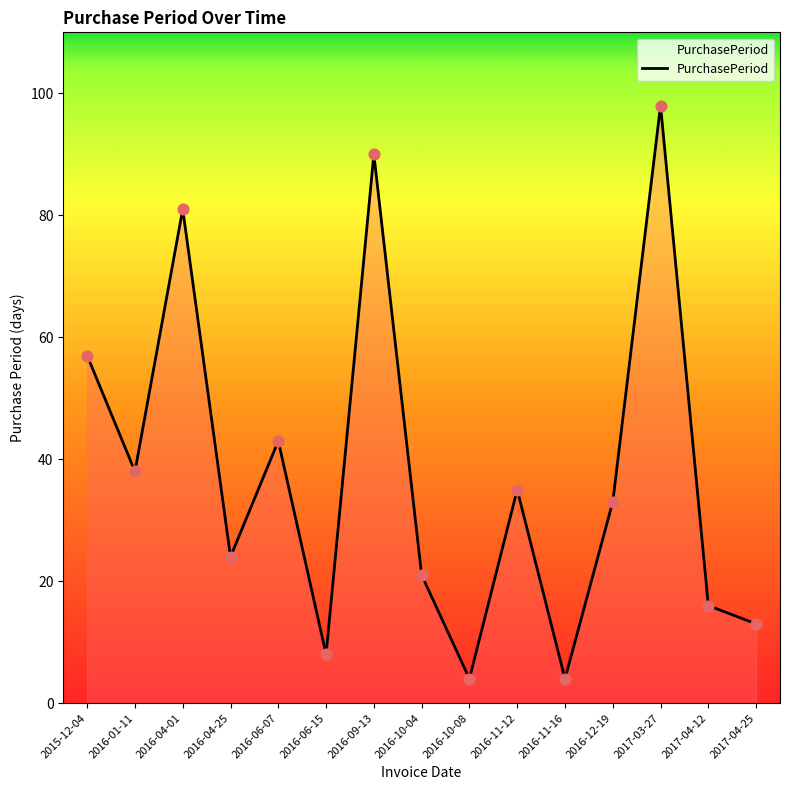

What is the change in value from 2016-09-13 to 2017-04-25?

-77